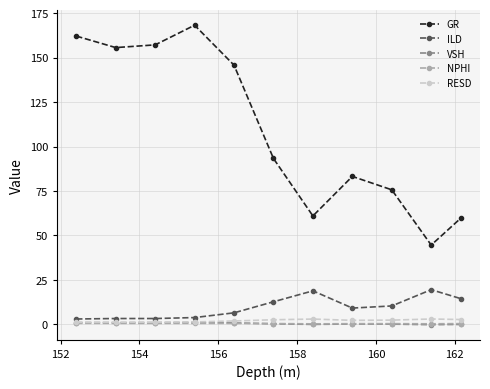

Which series has the largest total across all categories?

GR